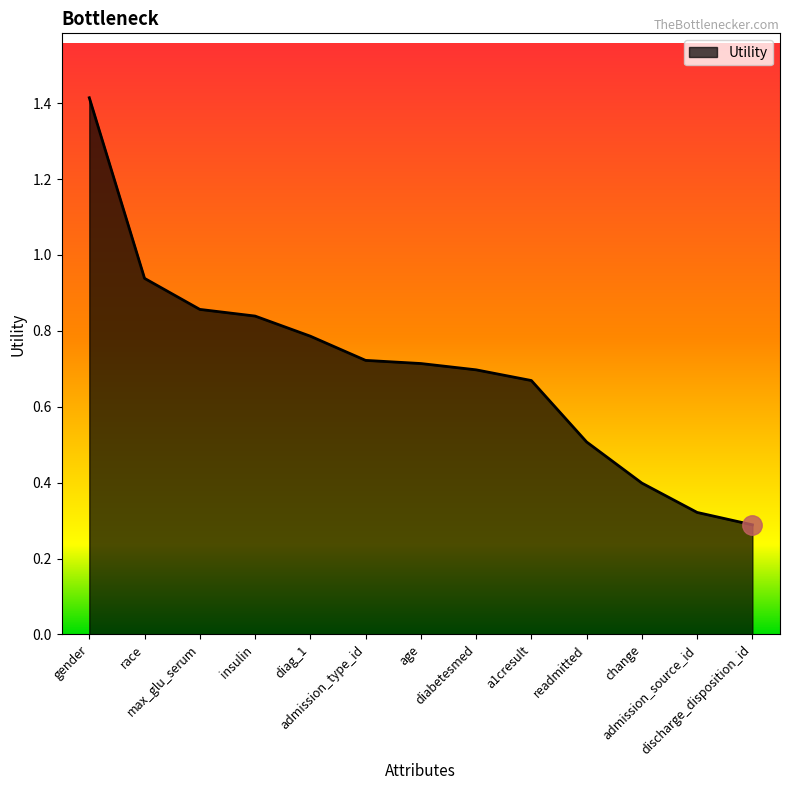

What is the difference between the second highest and second lowest values?

0.6